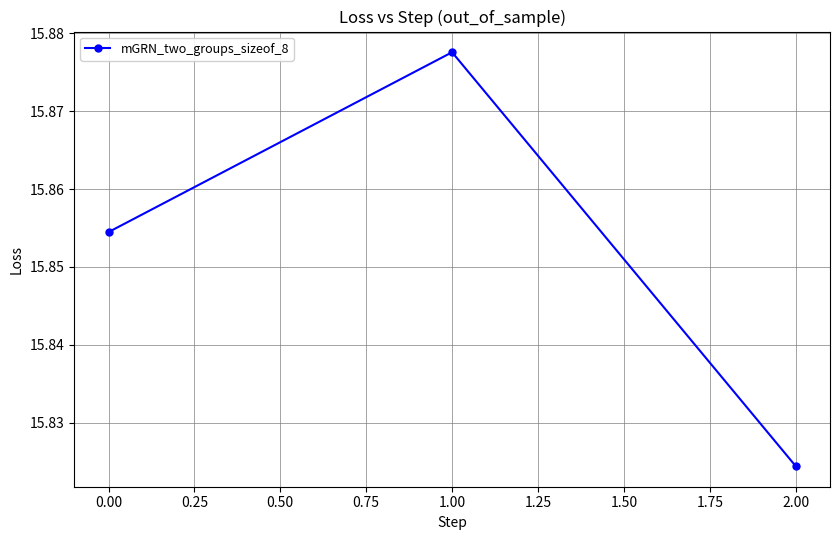

What is the sum of the values at 2.00 and 0.00?

31.7